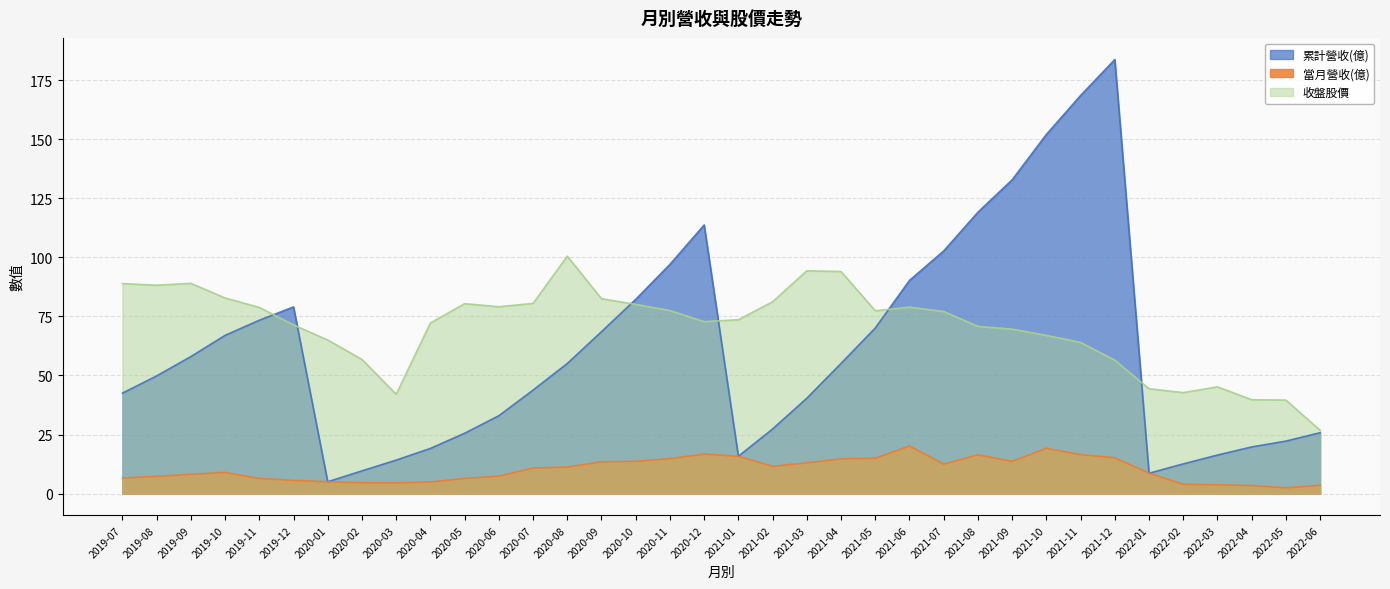

What are all the series names shown in the legend?

累計營收(億), 當月營收(億), 收盤股價